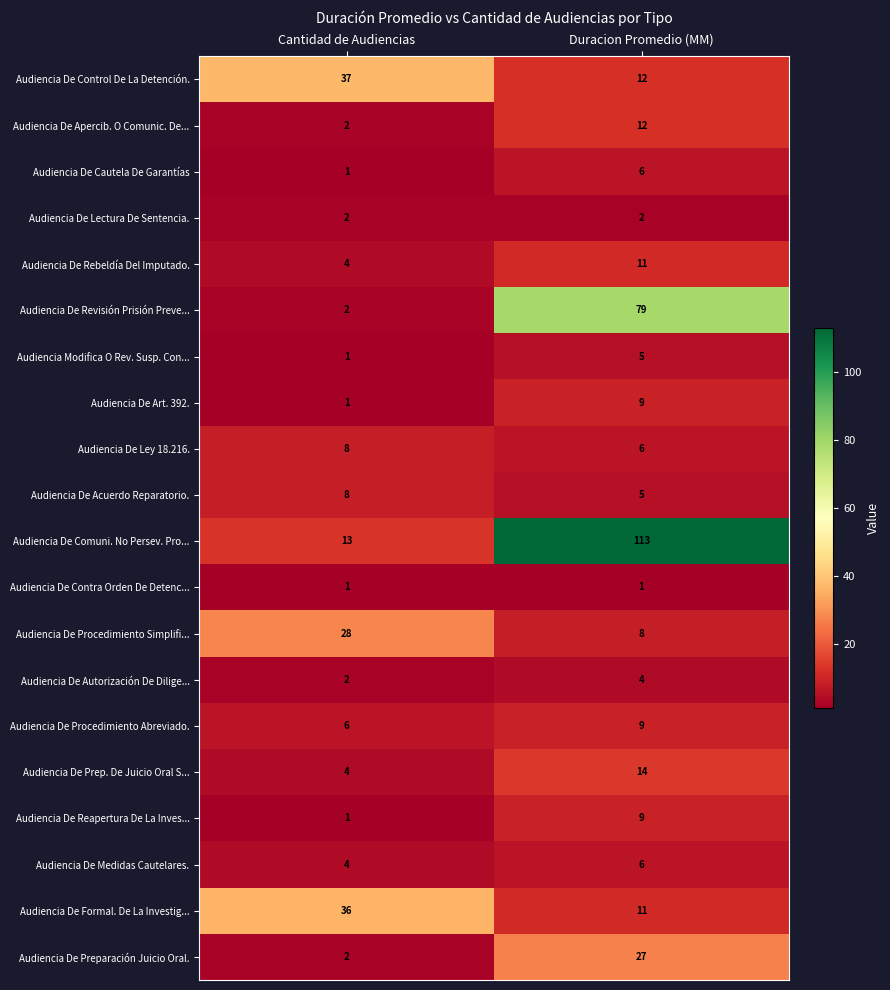

True or false: Audiencia De Control De La Detención. has a value of 12 at Duracion Promedio (MM).

True